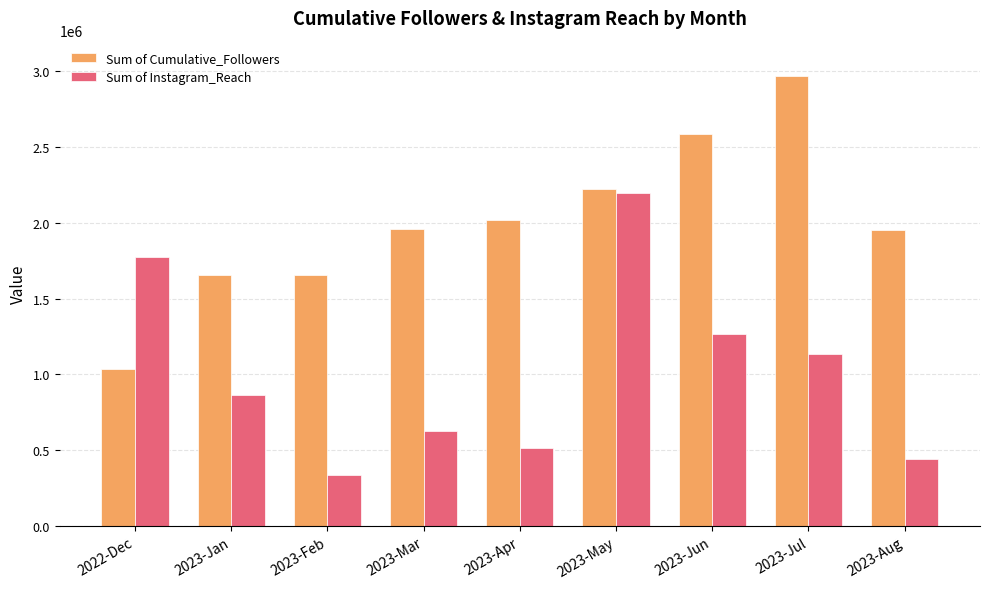

Is the value of Sum of Cumulative_Followers at 2022-Dec greater than the value of Sum of Instagram_Reach at 2022-Dec?

No